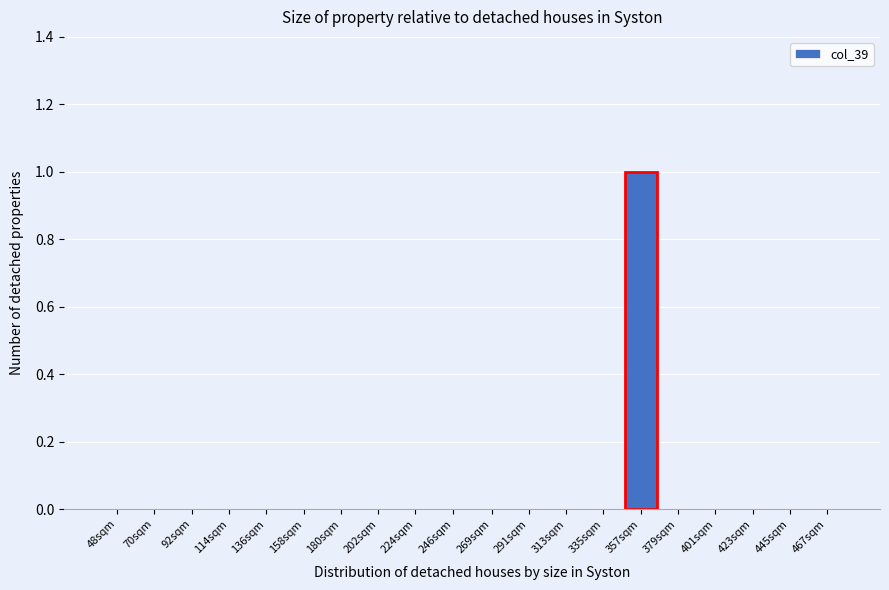

Reading right to left, transcribe all the data shown in this chart.

467sqm=0	445sqm=0	423sqm=0	401sqm=0	379sqm=0	357sqm=1	335sqm=0	313sqm=0	291sqm=0	269sqm=0	246sqm=0	224sqm=0	202sqm=0	180sqm=0	158sqm=0	136sqm=0	114sqm=0	92sqm=0	70sqm=0	48sqm=0